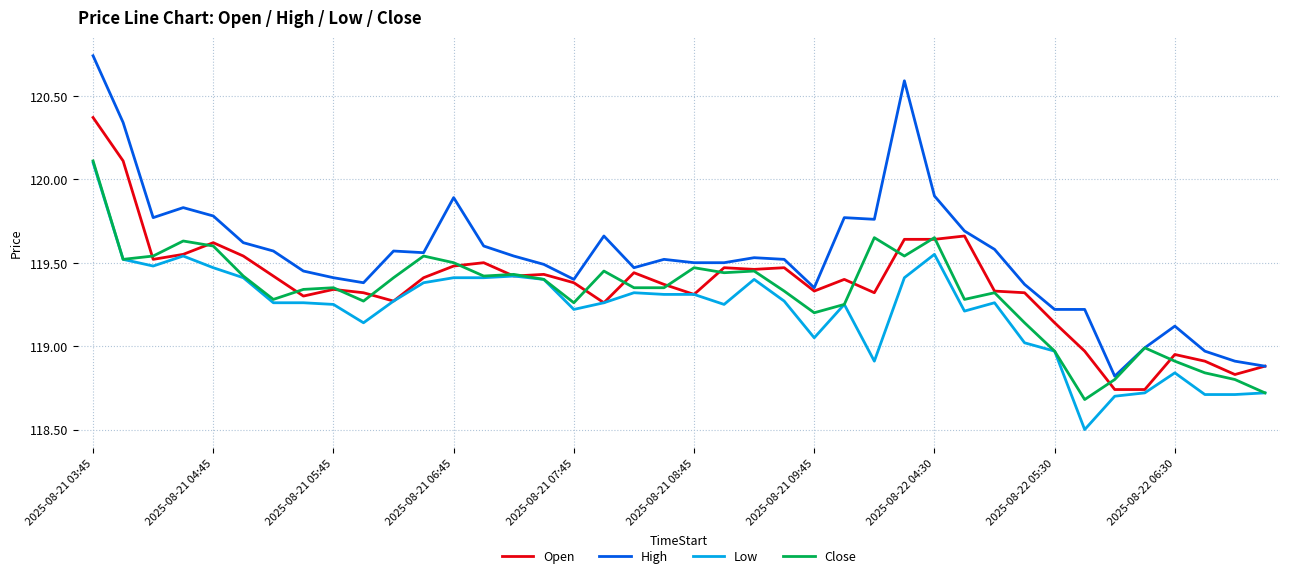

Which series has the largest total across all categories?

High